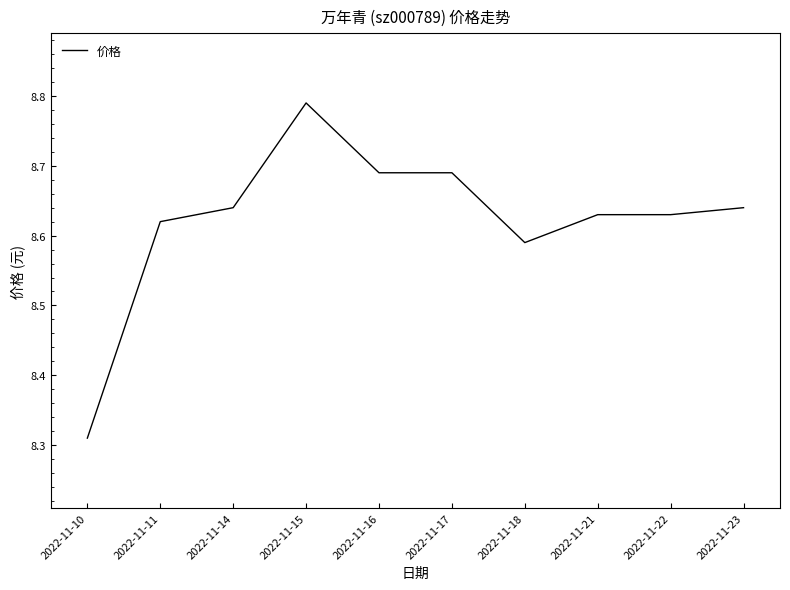

True or false: the data shows 15.4 at 2022-11-18.

False